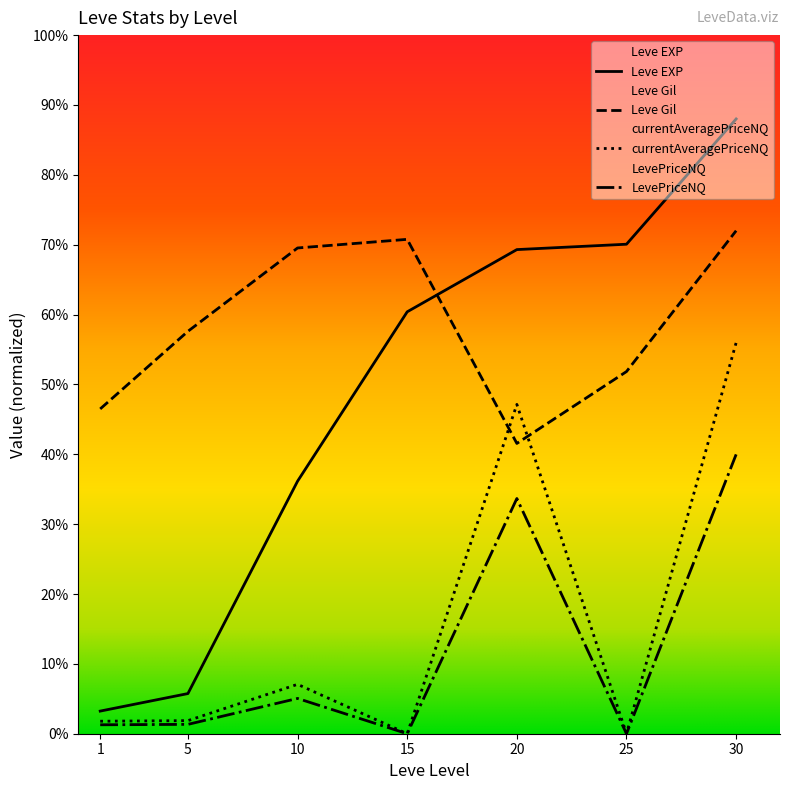

Does the chart have visible grid lines?

No